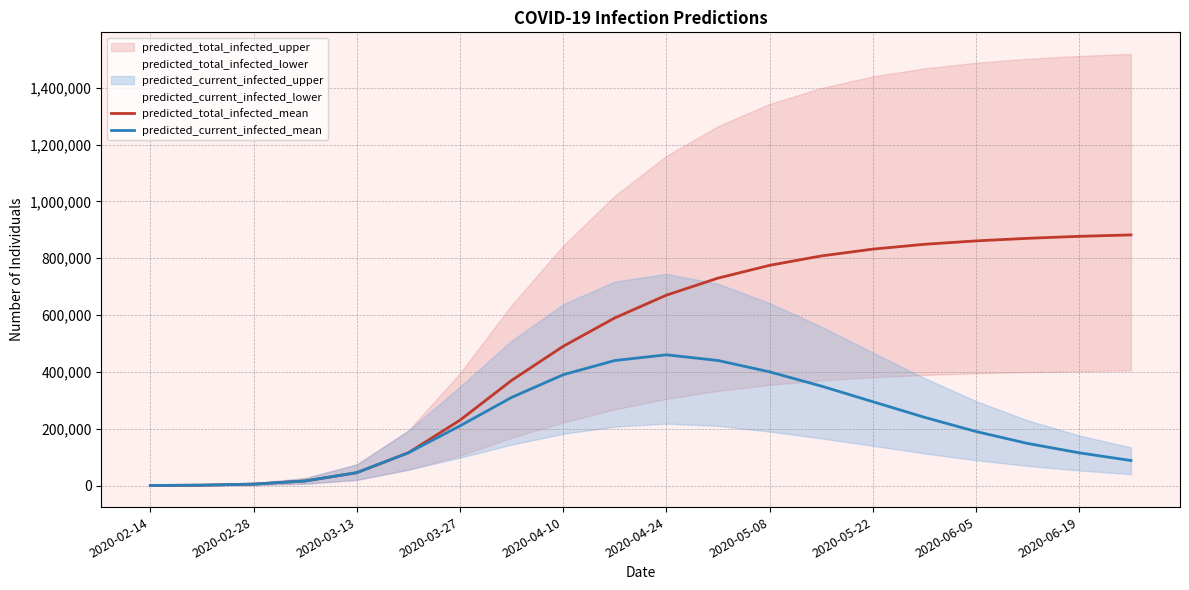

What is the sum of the predicted_current_infected_mean values at 17 and 2020-02-14?

148162